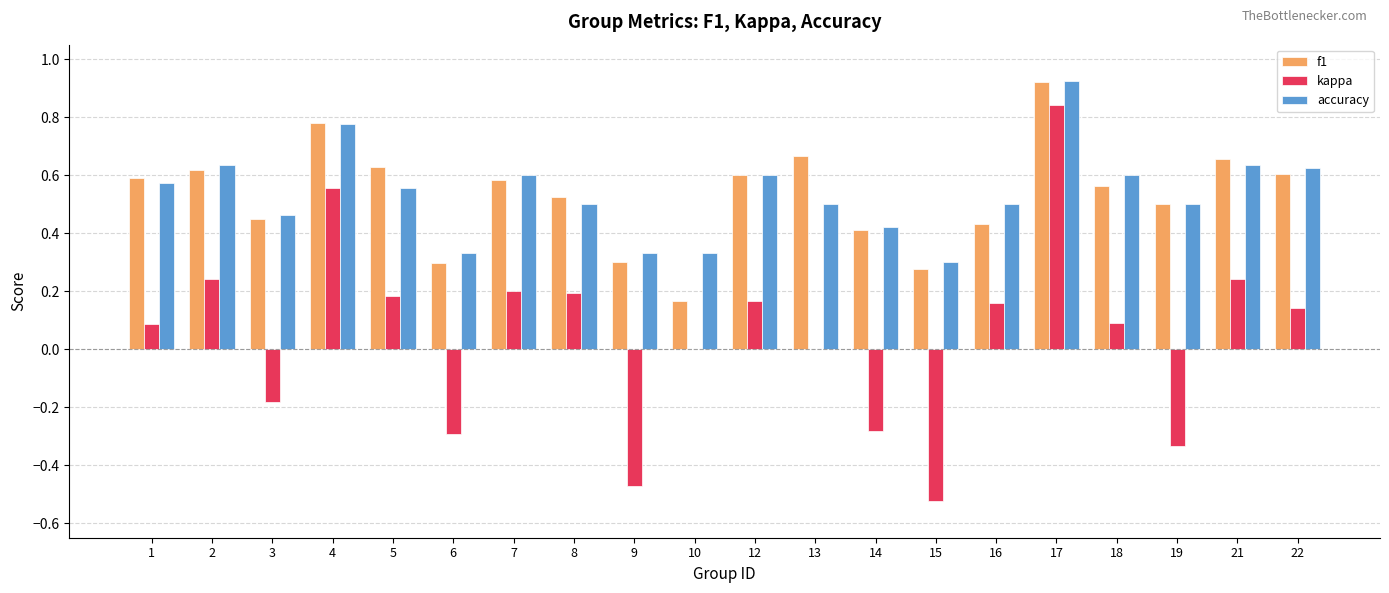

Which series has the widest spread of values?

kappa